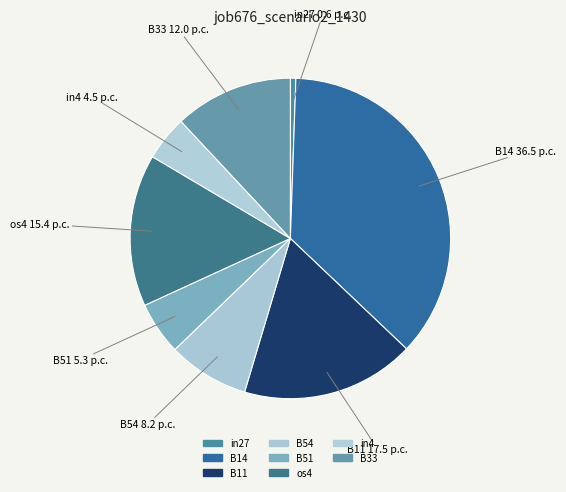

Is there any slice that represents more than half of the pie?

No